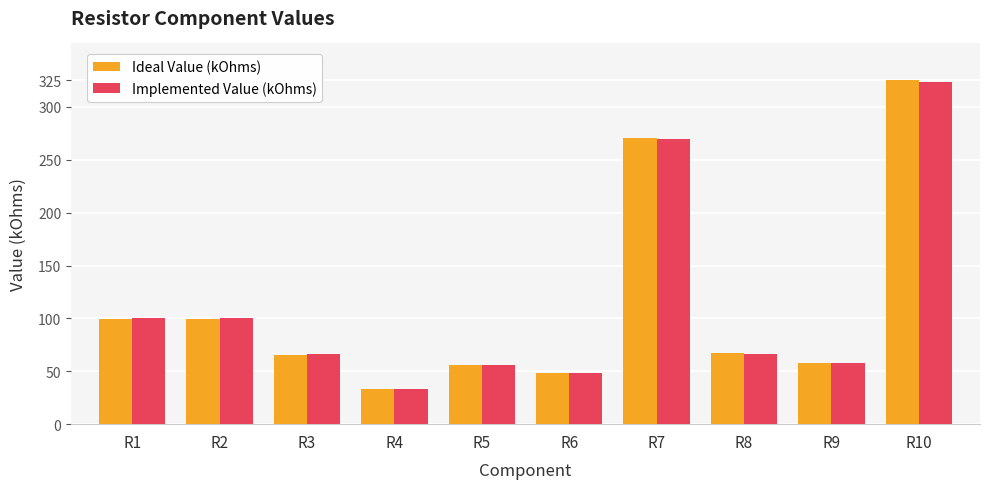

The value of Ideal Value (kOhms) at R6 is 48.6. True or false?

True